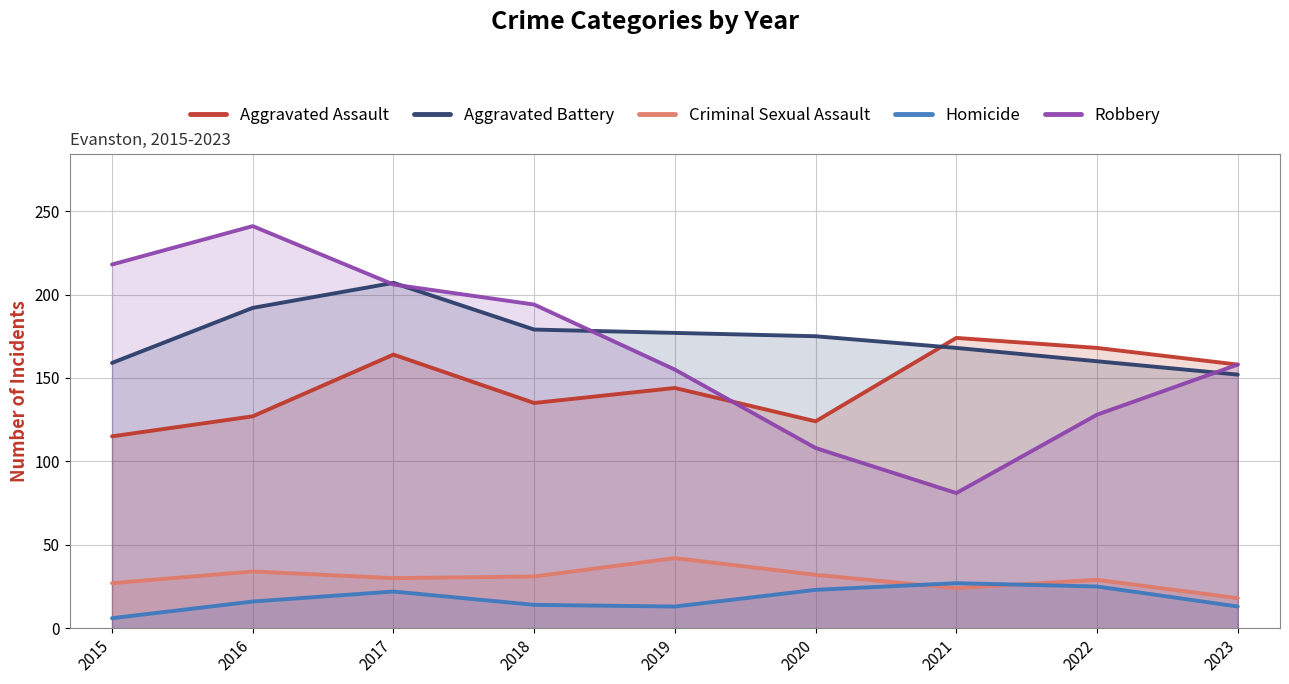

What is the value of the Aggravated Assault point at the 8th from the left?

168